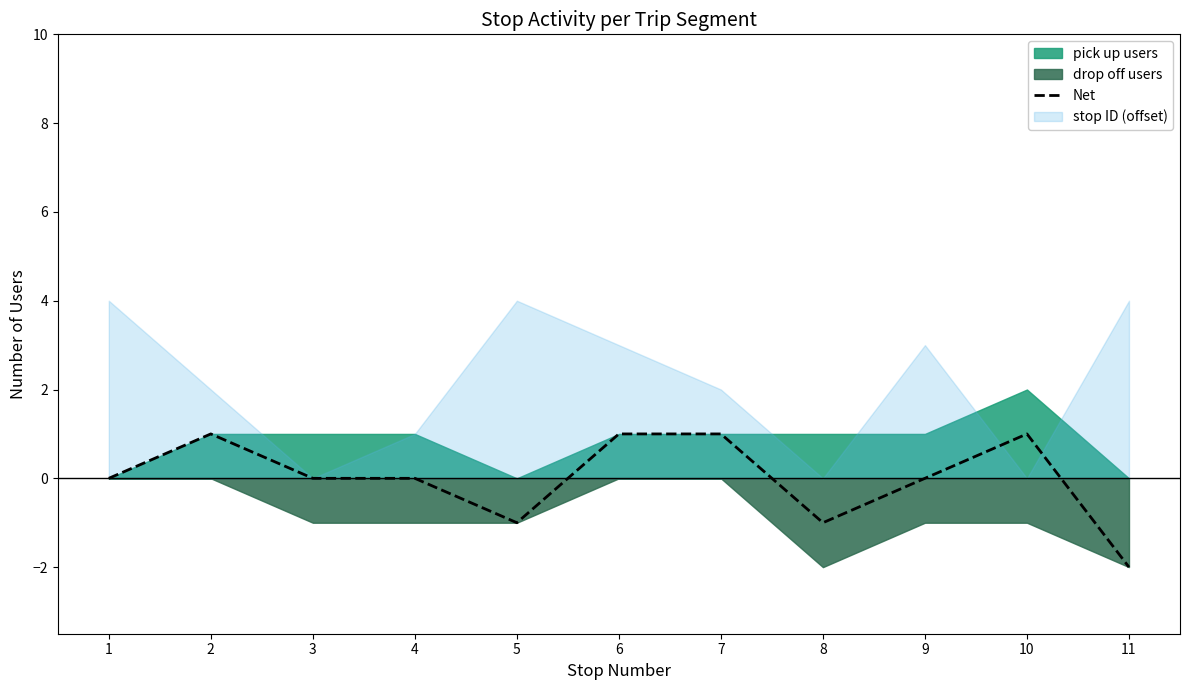

How many points are higher than both their immediate neighbors (excluding endpoints)?

2